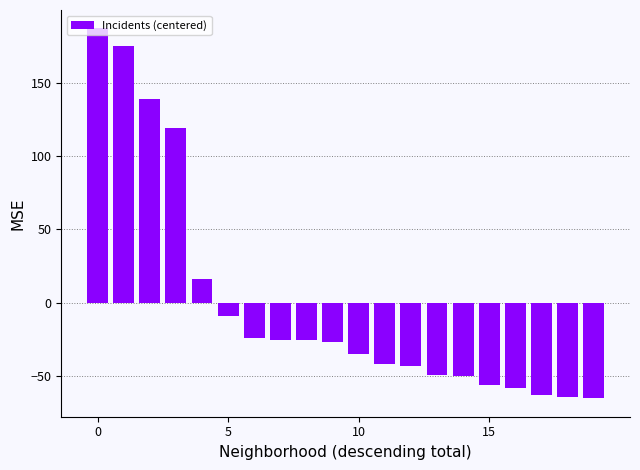

What is the smallest value displayed?

-65.0